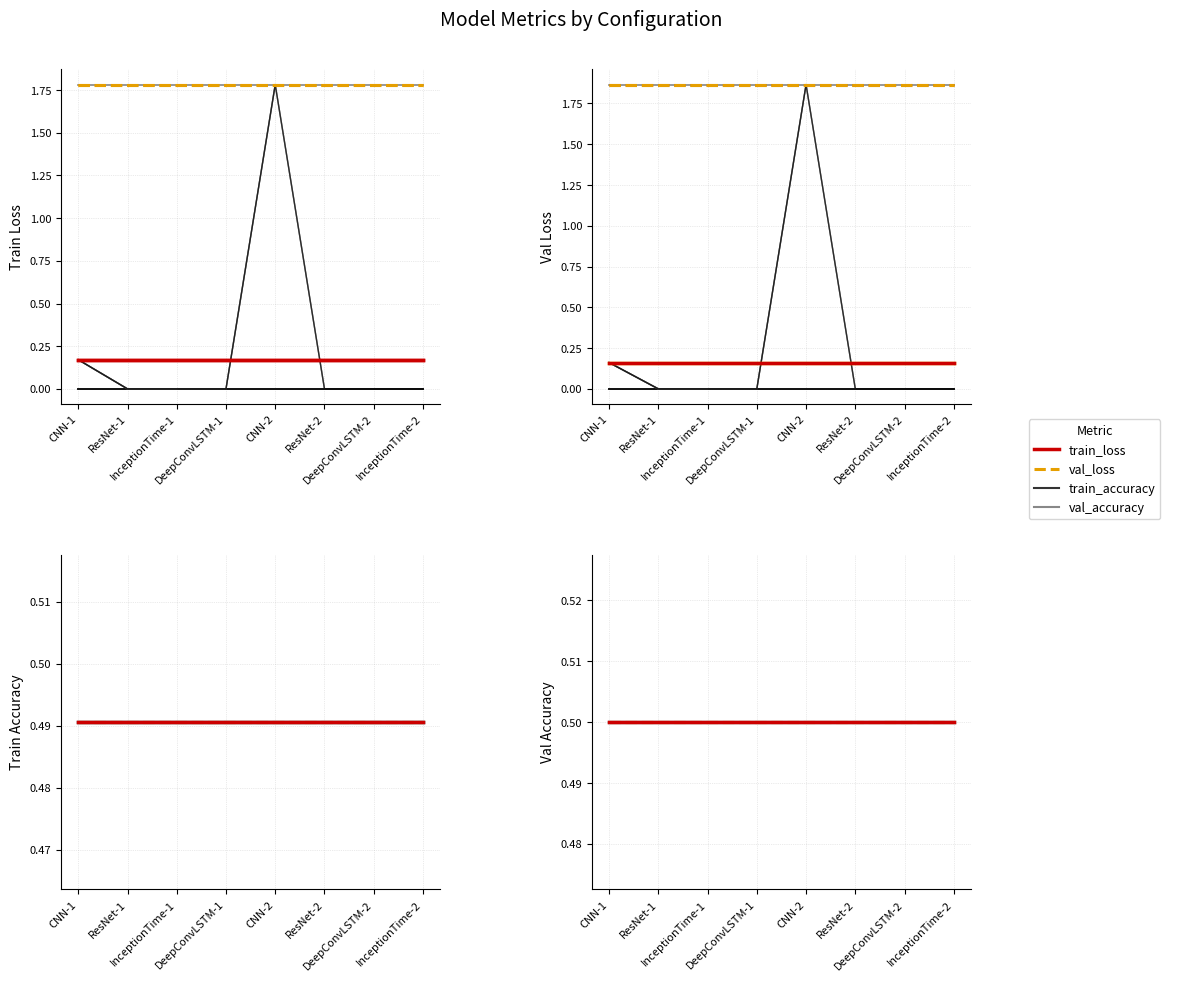

True or false: val_loss has more than 1 points higher than both neighbors.

True